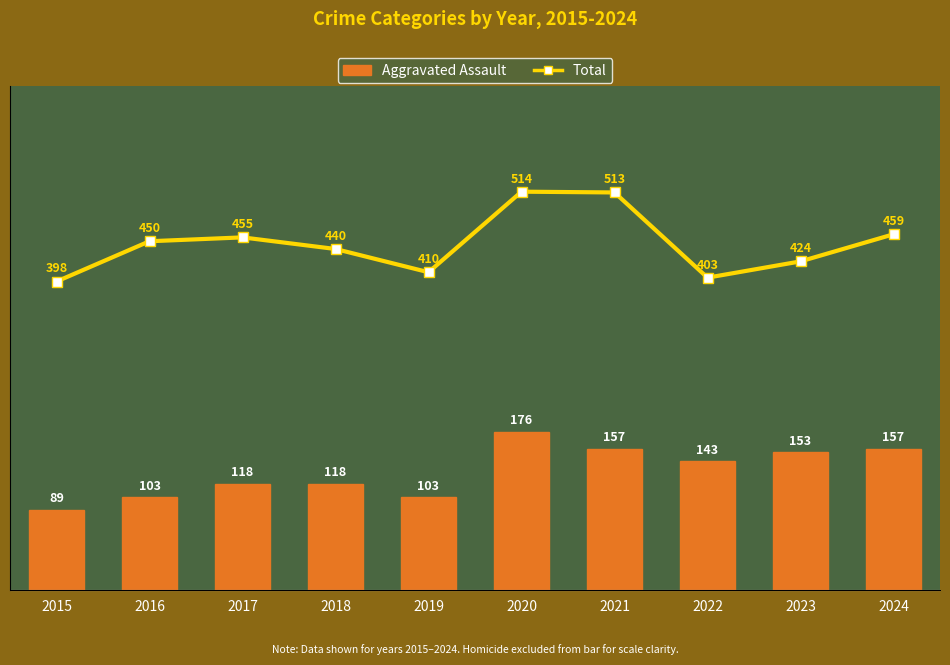

Reading left to right, what are all the values shown in this chart?

Aggravated Assault: 89	103	118	118	103	176	157	143	153	157
Total: 398	450	455	440	410	514	513	403	424	459